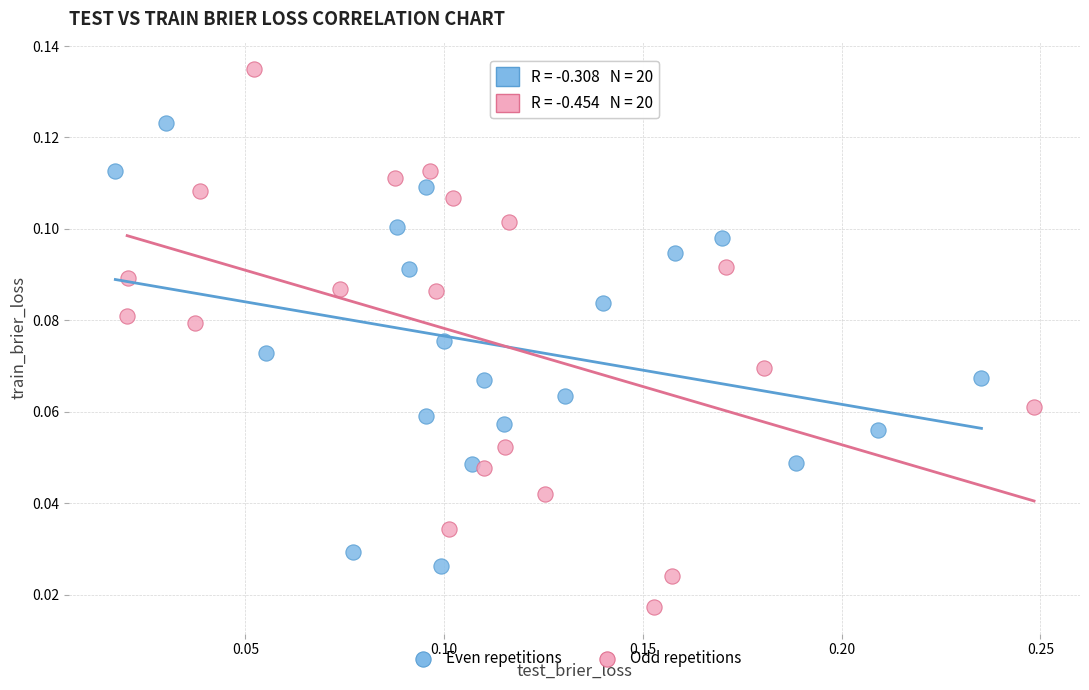

Which series reaches the minimum Y coordinate?

Odd repetitions